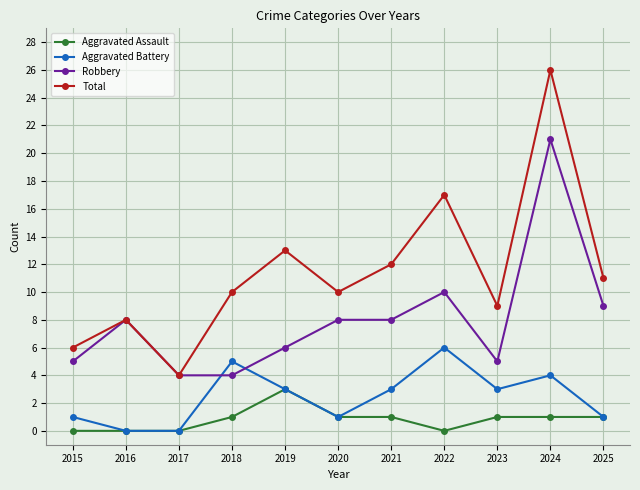

Reading right to left, transcribe all the data shown in this chart.

Aggravated Assault: 1	1	1	0	1	1	3	1	0	0	0
Aggravated Battery: 1	4	3	6	3	1	3	5	0	0	1
Robbery: 9	21	5	10	8	8	6	4	4	8	5
Total: 11	26	9	17	12	10	13	10	4	8	6